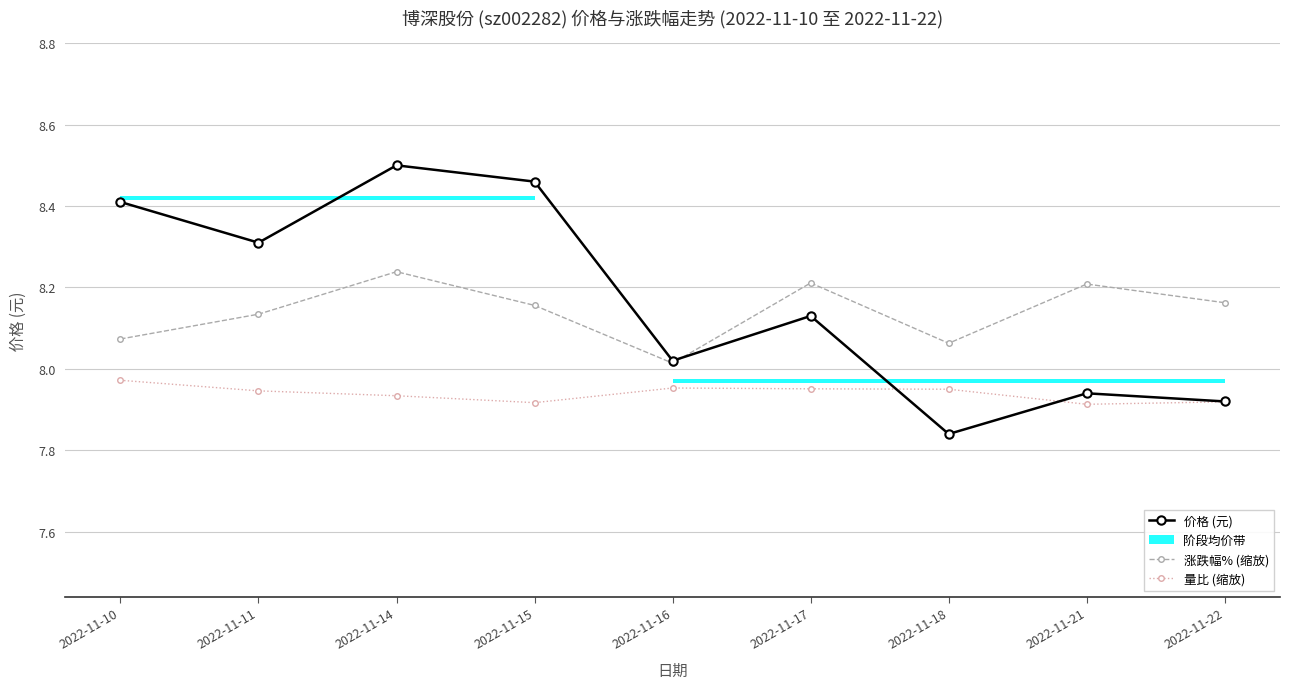

How many values in the 价格 (元) series are below 8?

3